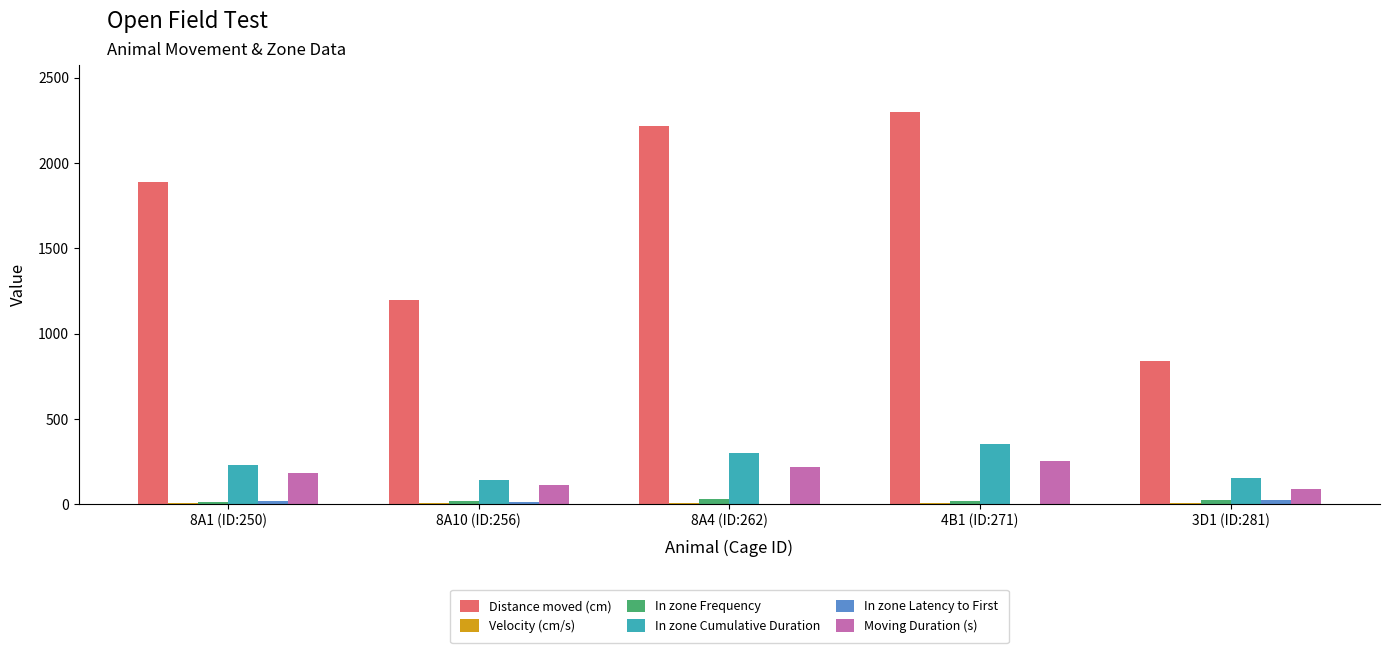

At which label is Distance moved (cm) closest to 1568?

8A1 (ID:250)